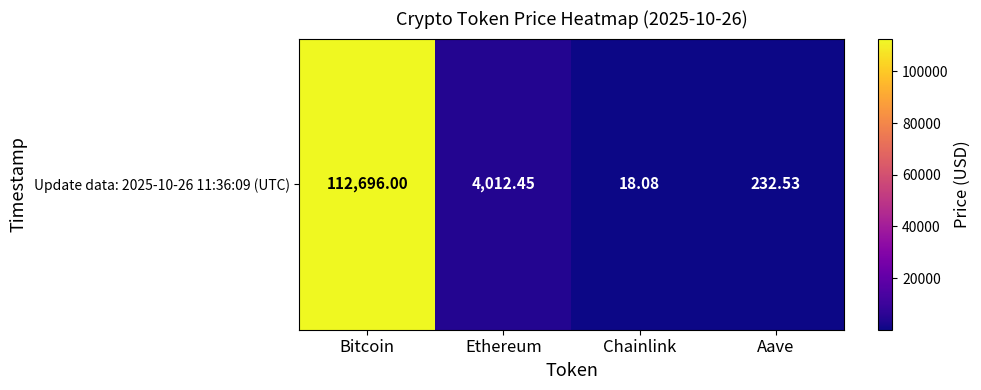

What is the difference between the values at Ethereum and Bitcoin?

108683.6